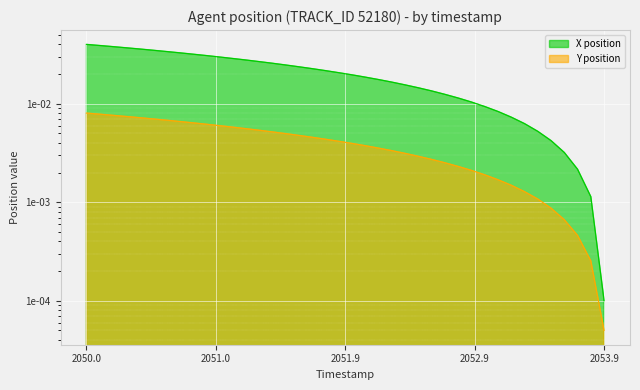

True or false: Y position has more than 0 interior local peaks.

False